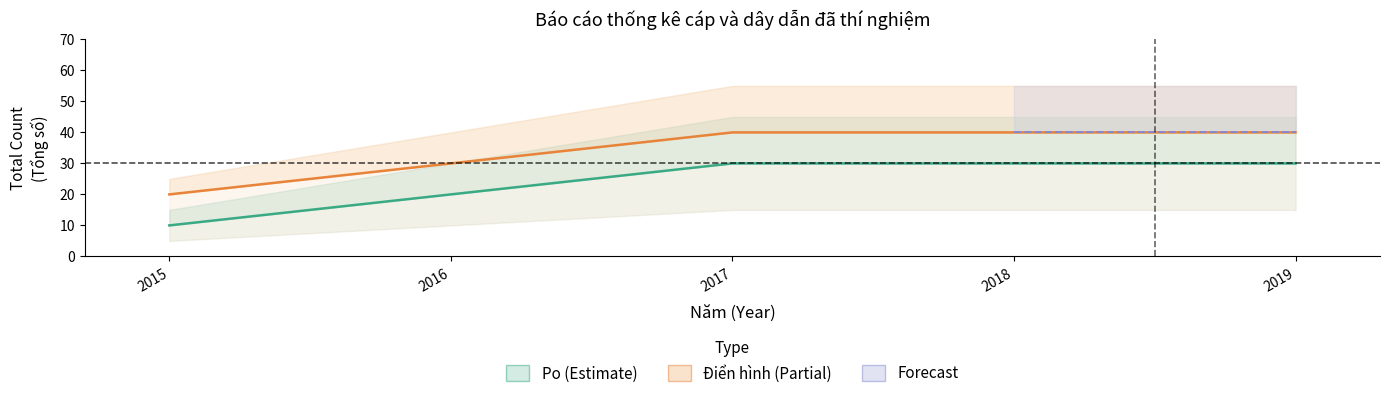

Which series has the widest spread of values?

Po_Tong